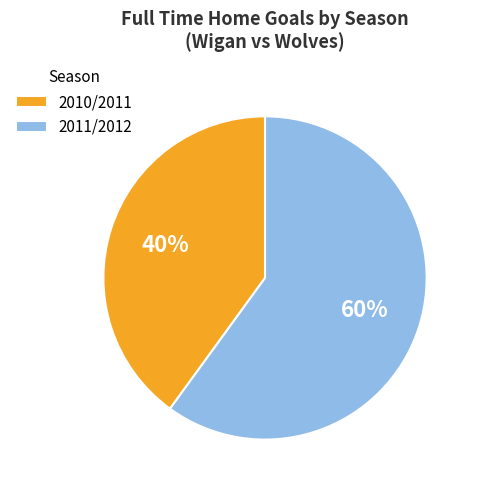

Count the number of slices in the pie.

2